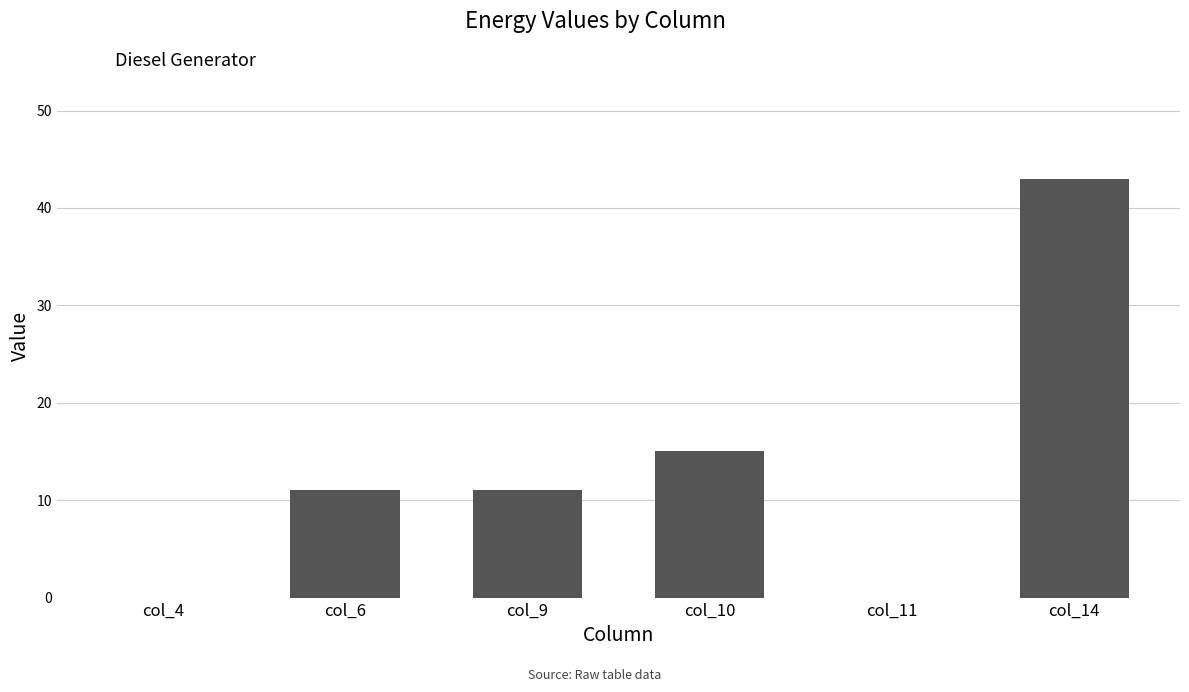

Reading left to right, transcribe all the data shown in this chart.

col_4=0	col_6=11	col_9=11	col_10=15	col_11=0	col_14=43